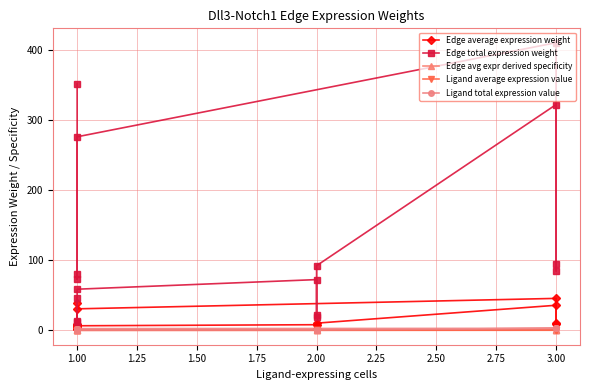

Is the value of Edge avg expr derived specificity at 2.00 greater than the value of Edge average expression weight at 1.00?

No